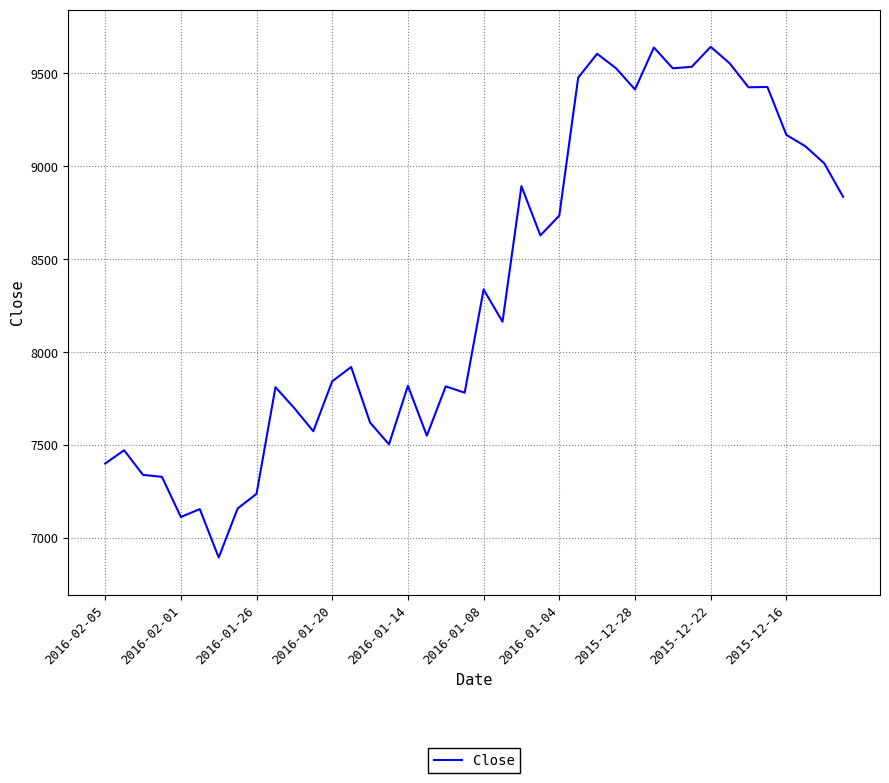

What is the difference between the maximum and minimum values?

2747.8